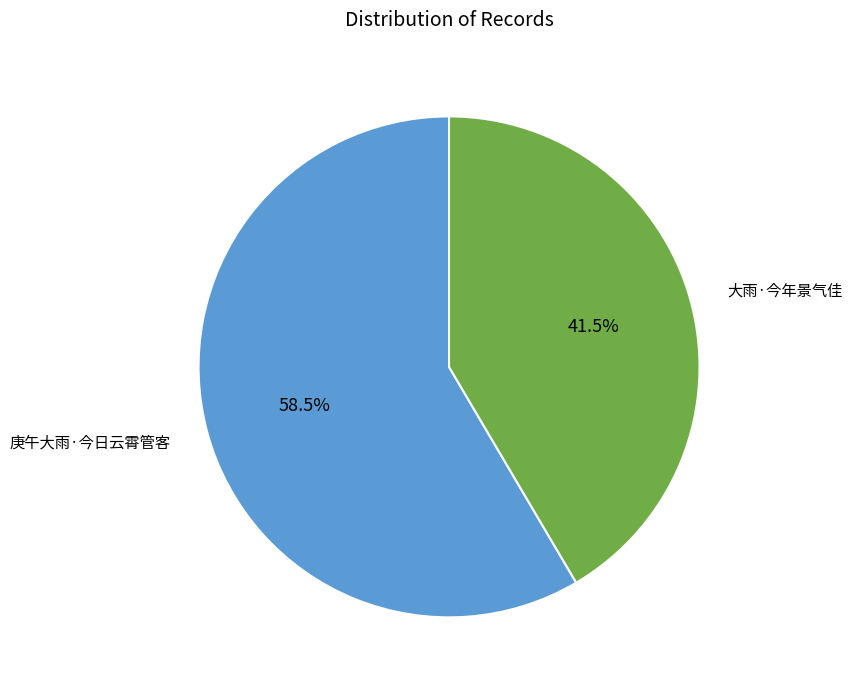

To the nearest percent, what is the difference between the largest and smallest slice percentages?

17%